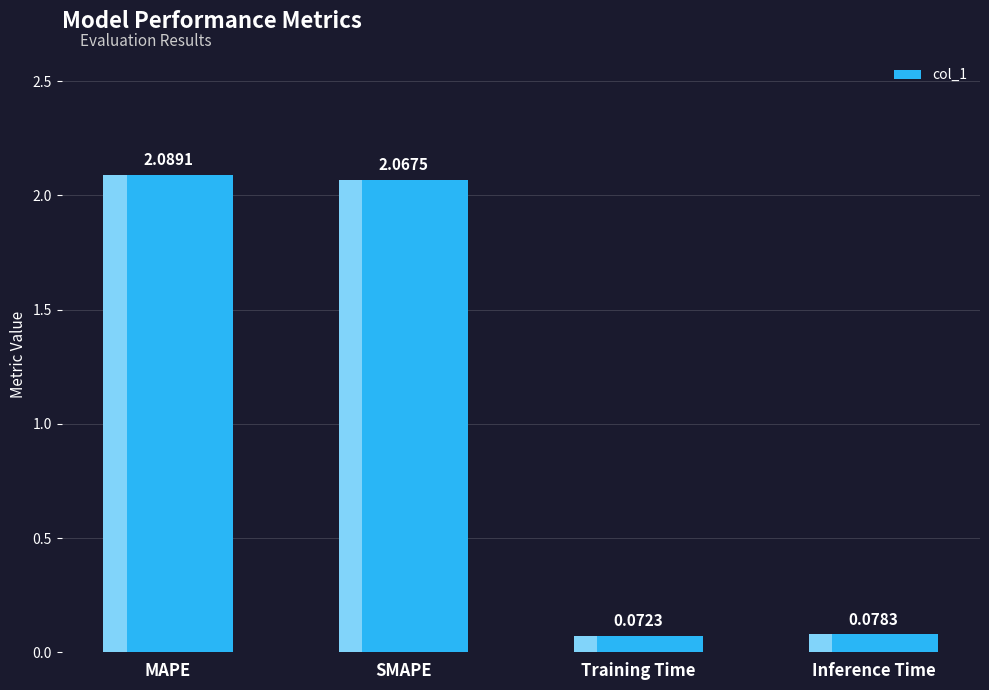

The value at MAPE is 1.1. True or false?

False